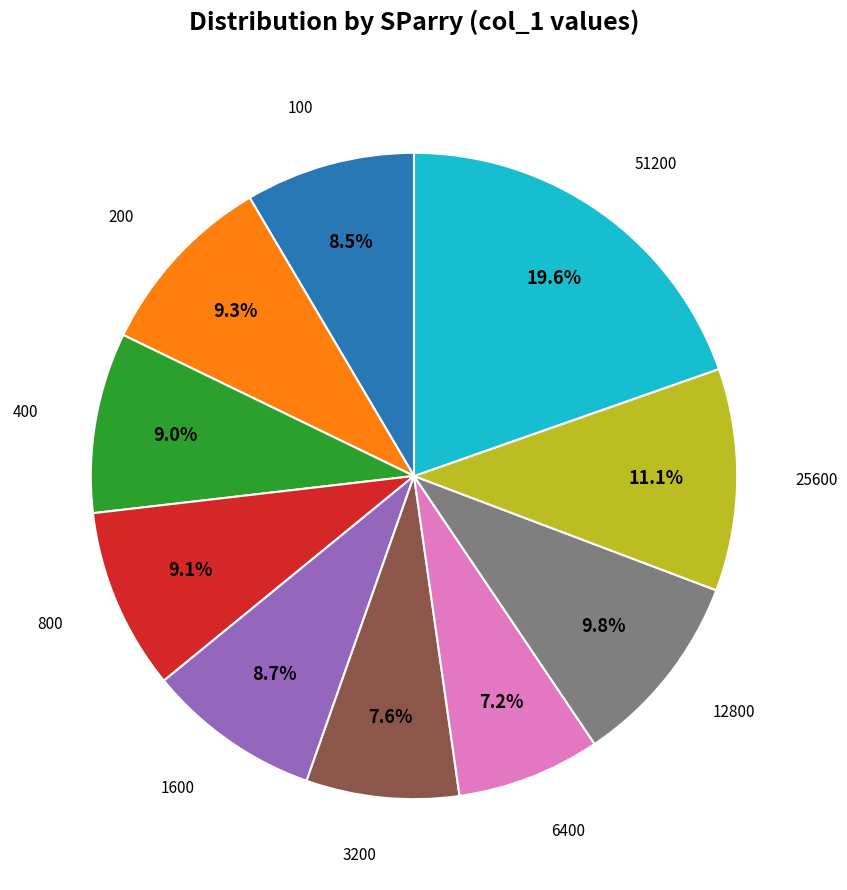

Does any single category account for the majority?

No